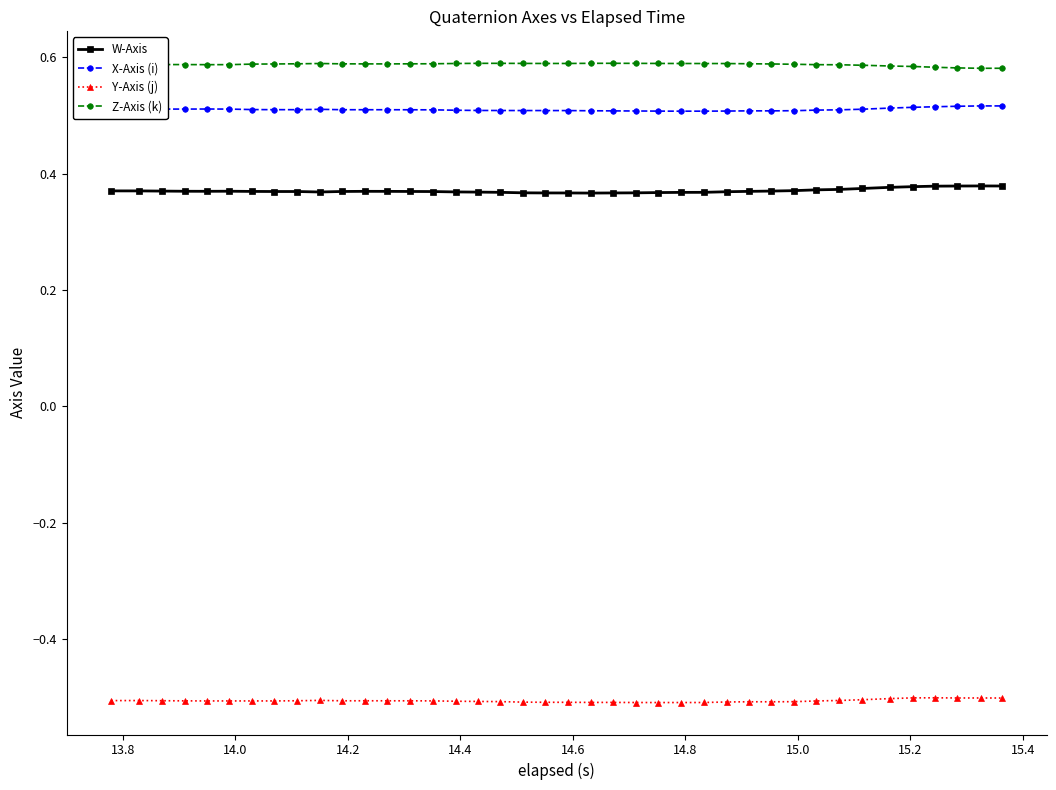

What is the sum of all Y-Axis (j) values?

-20.3